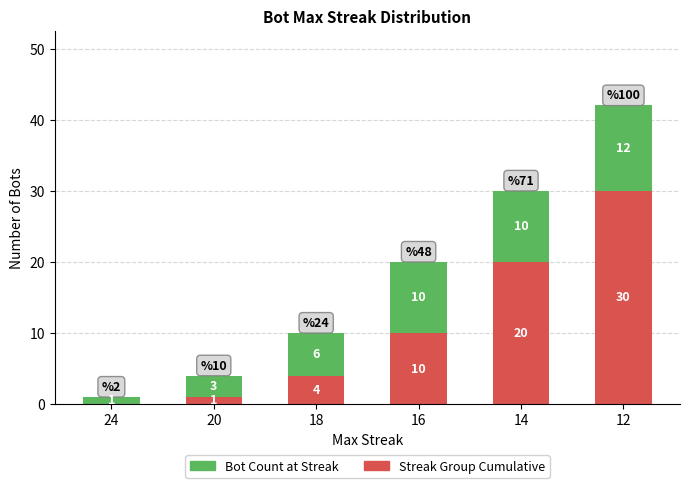

What is the highest value of the Streak Group Cumulative series?

30